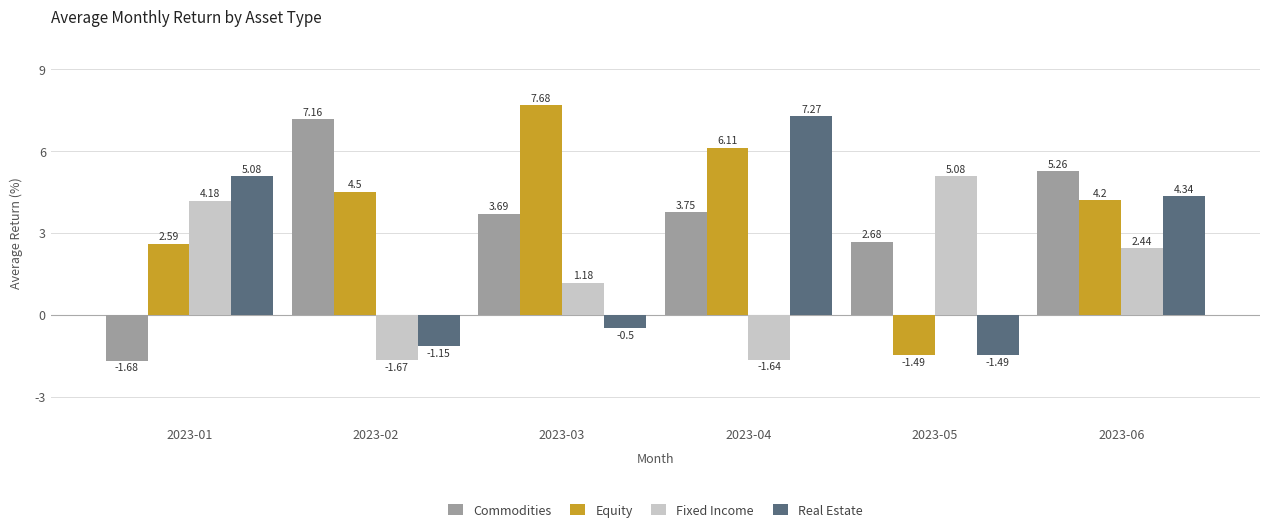

The Commodities series shows 6.3 at 2023-04. True or false?

False